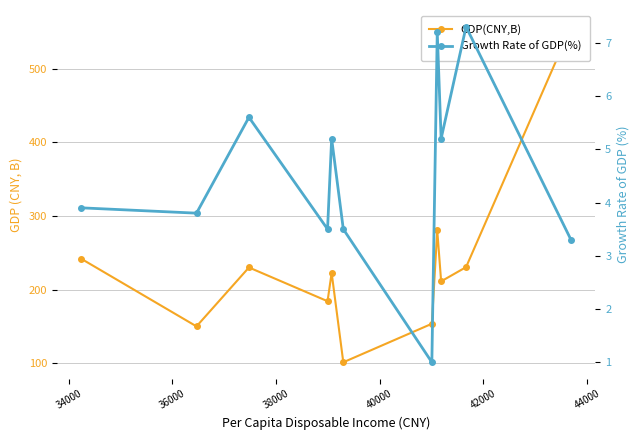

True or false: GDP(CNY,B) has a value of 137.4 at 10.

False